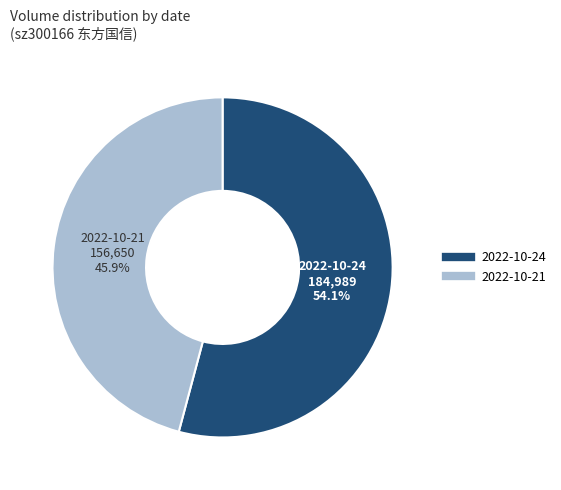

Does any single category account for the majority?

Yes